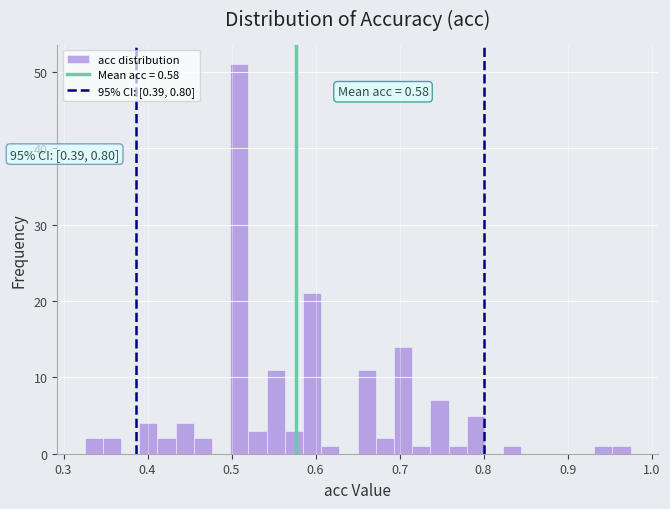

Read against the x-axis, roughly where is the centre of the tallest bar?

0.51